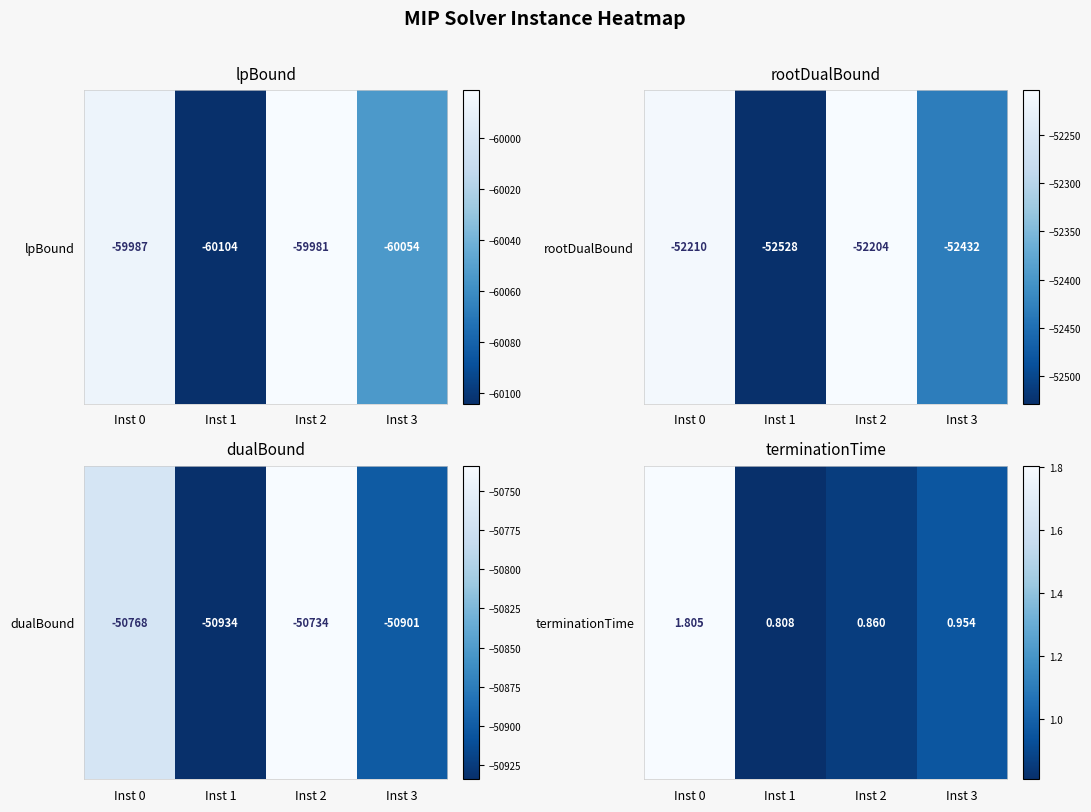

What is the difference between the maximum and second lowest values?

0.9